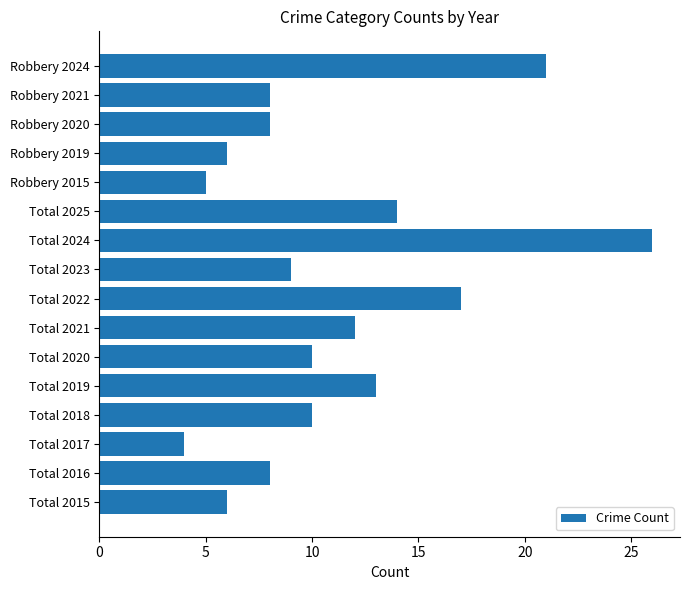

At which category does the chart reach its minimum across all series?

Total 2017